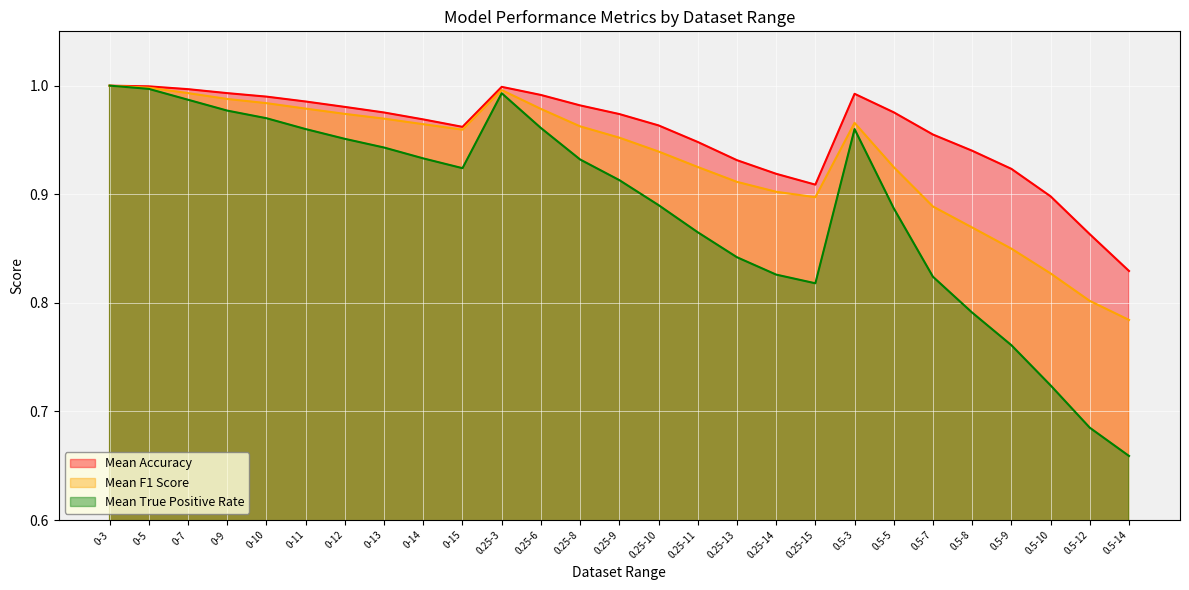

Is it true that Mean True Positive Rate equals 0.3 at 0.5-5?

False